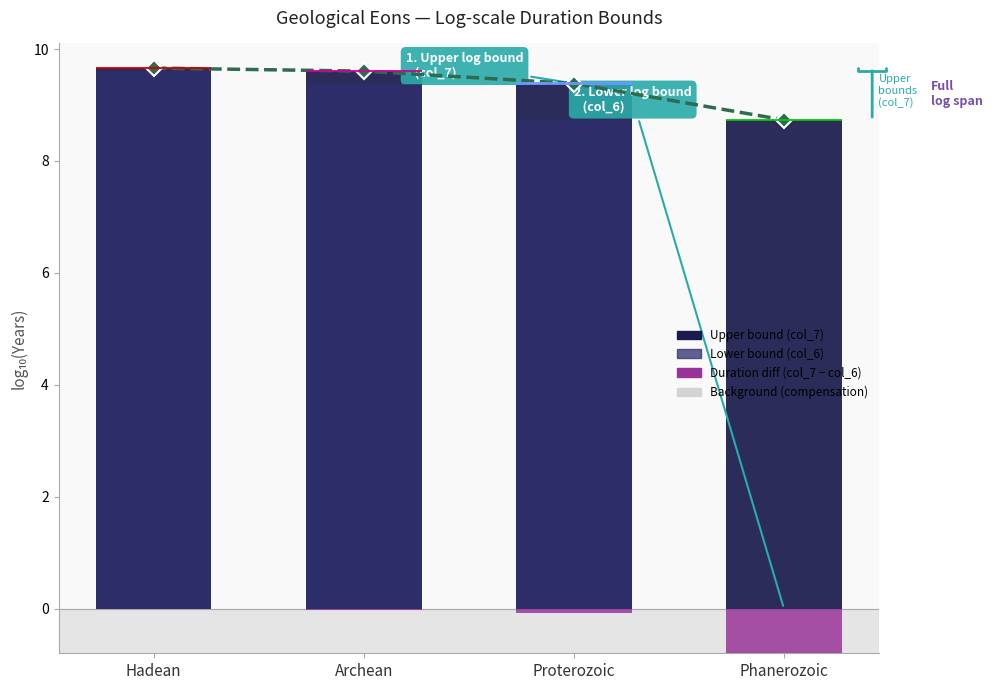

What is the total value across all series at Archean?

28.6